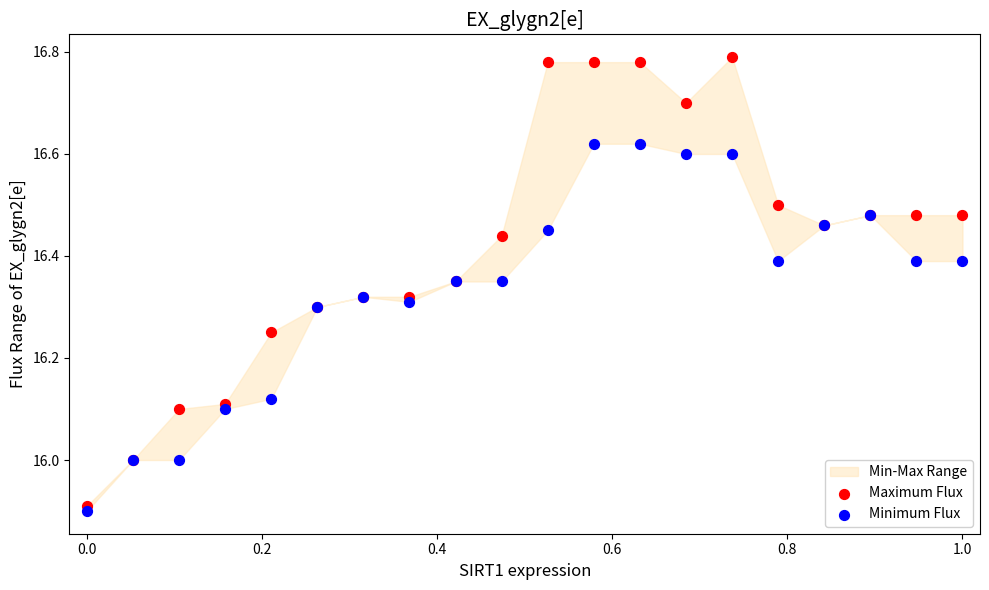

Which series has the widest spread of Y values?

Maximum Flux